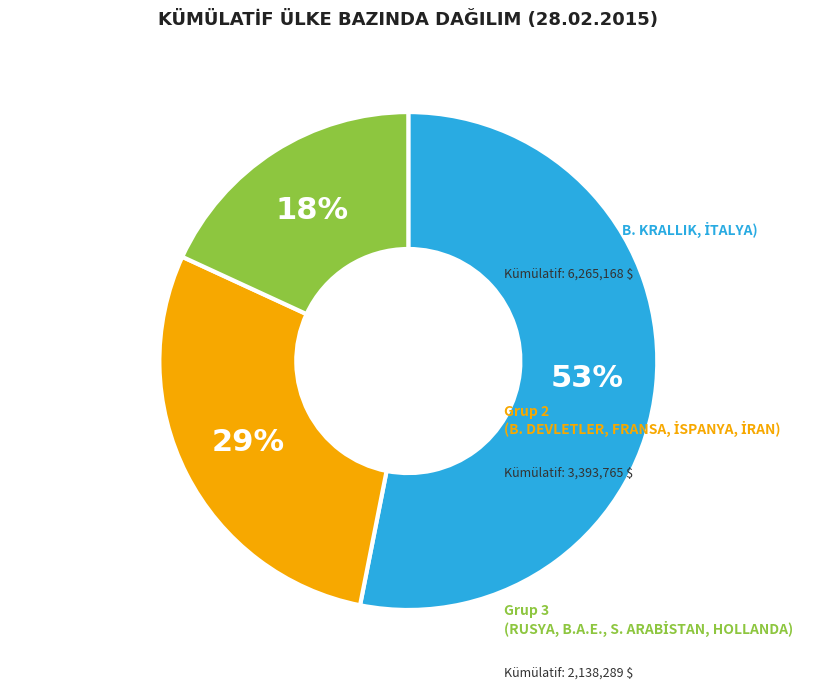

Does any single category account for the majority?

Yes